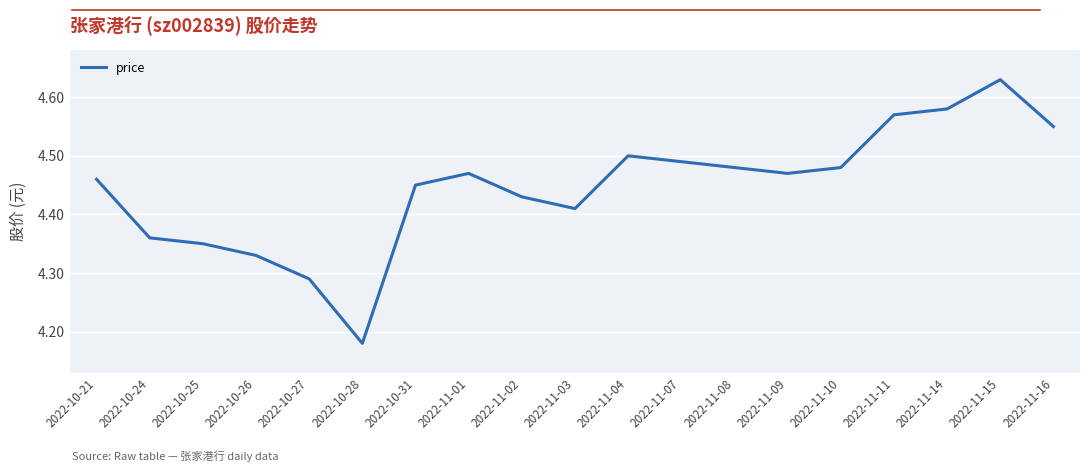

What is the change in value from 2022-11-03 to 2022-11-07?

+0.1